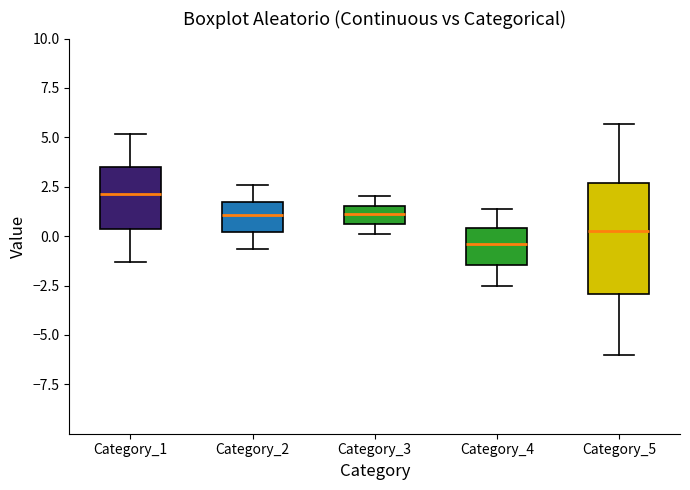

Which box's median line is the lowest?

Category_4